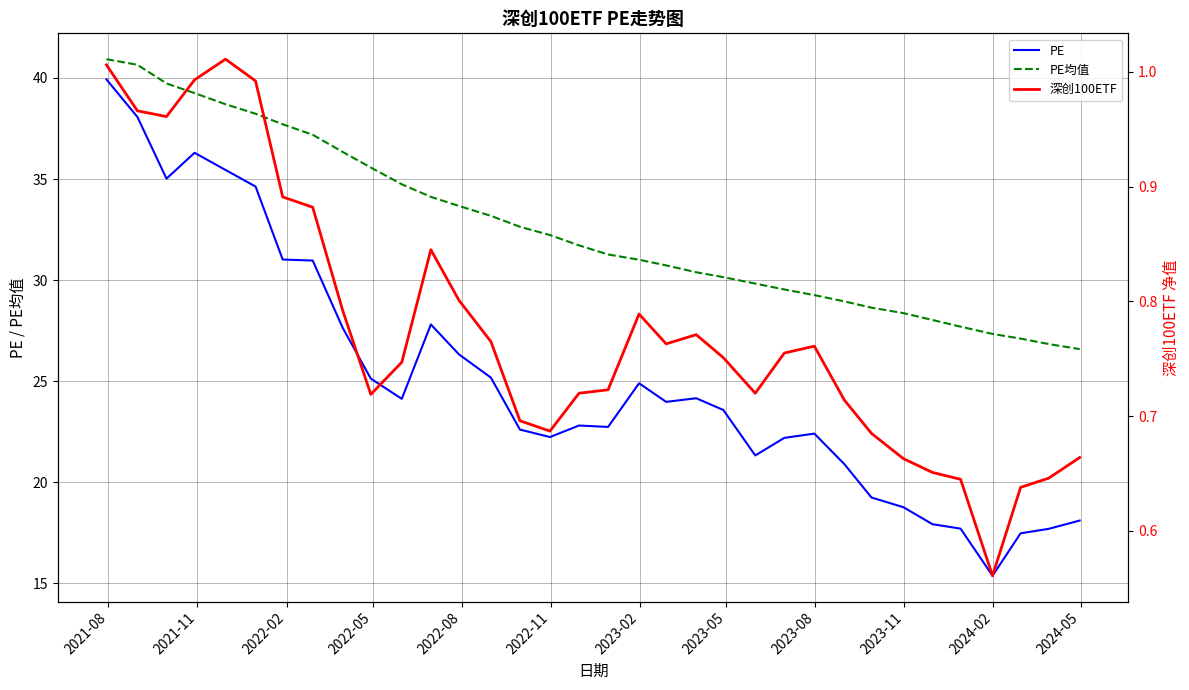

Rank the series by their average value, from lowest to highest.

深创100ETF, PE, PE均值